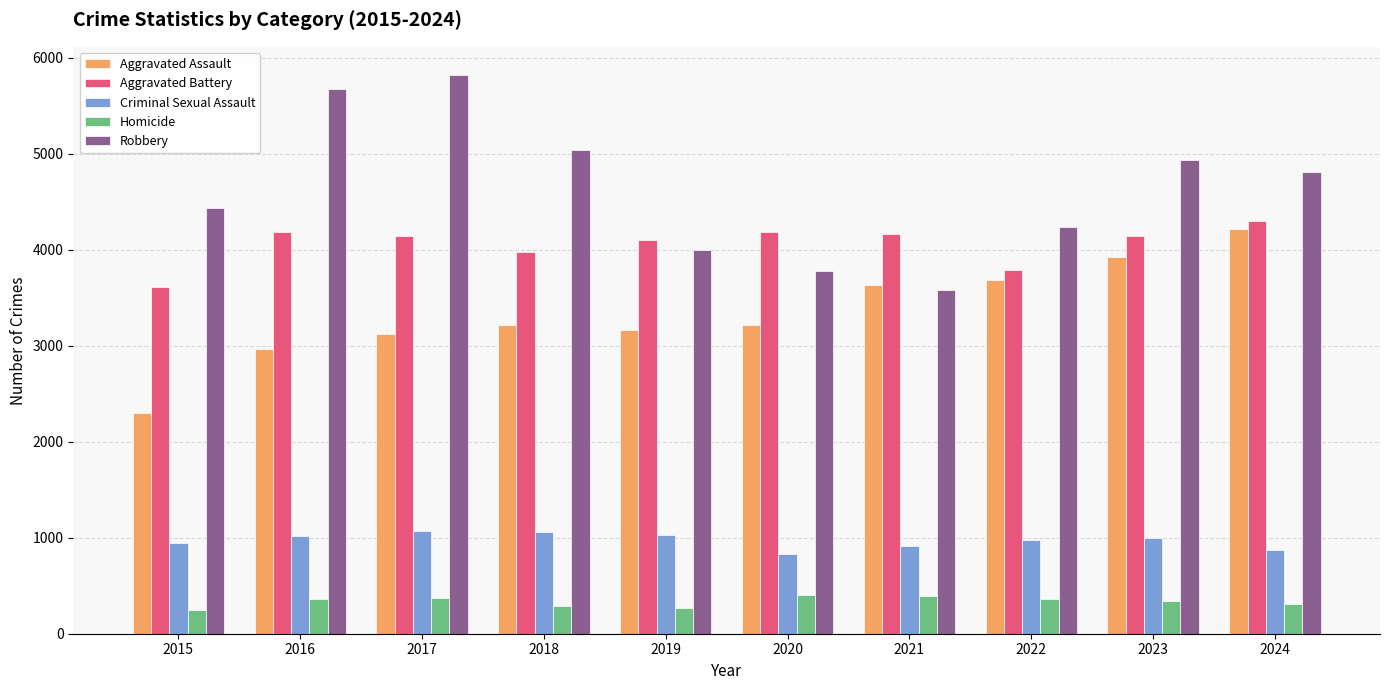

Rank the series by their maximum value, from lowest to highest.

Homicide, Criminal Sexual Assault, Aggravated Assault, Aggravated Battery, Robbery